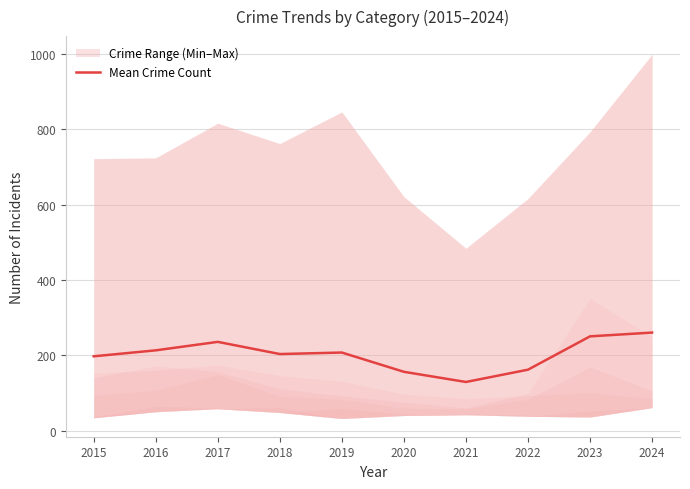

Reading left to right, list all the values displayed in this chart.

2015=197.2	2016=213.0	2017=235.5	2018=203.2	2019=207.2	2020=156.0	2021=129.0	2022=161.7	2023=250.2	2024=260.2